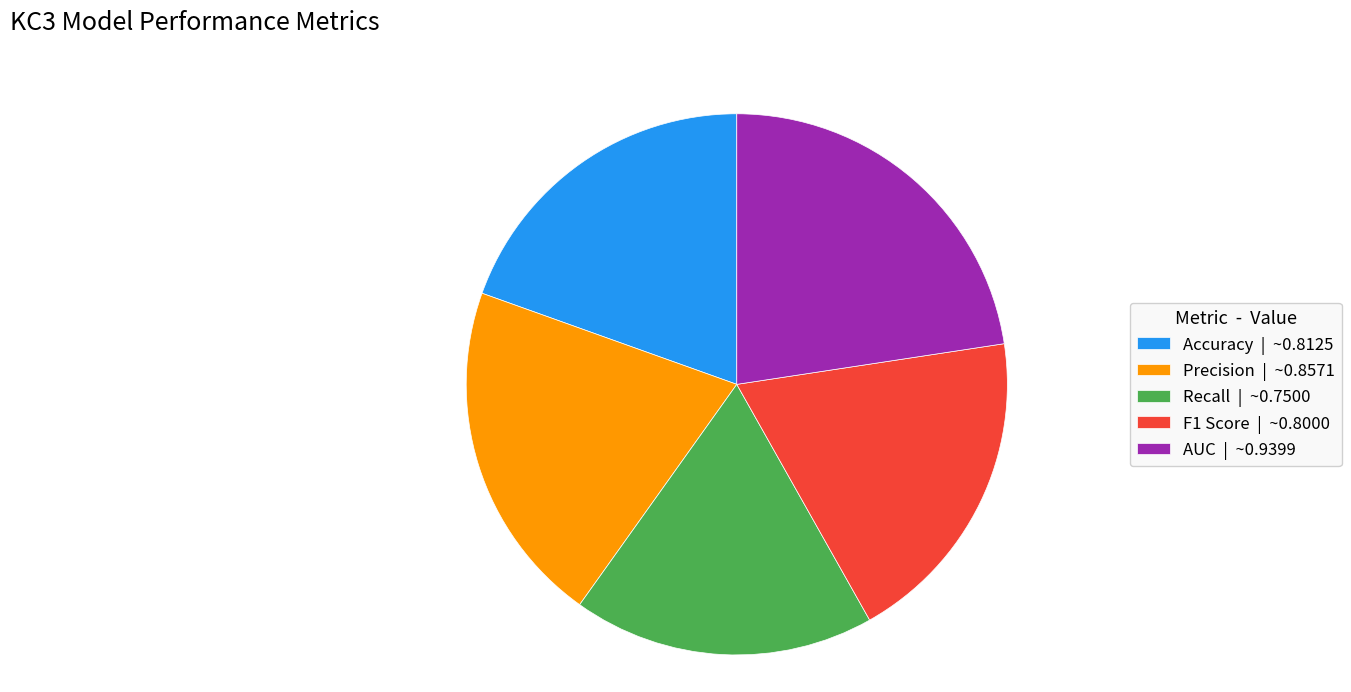

Does Precision | ~0.8571 represent more than half of the total?

No